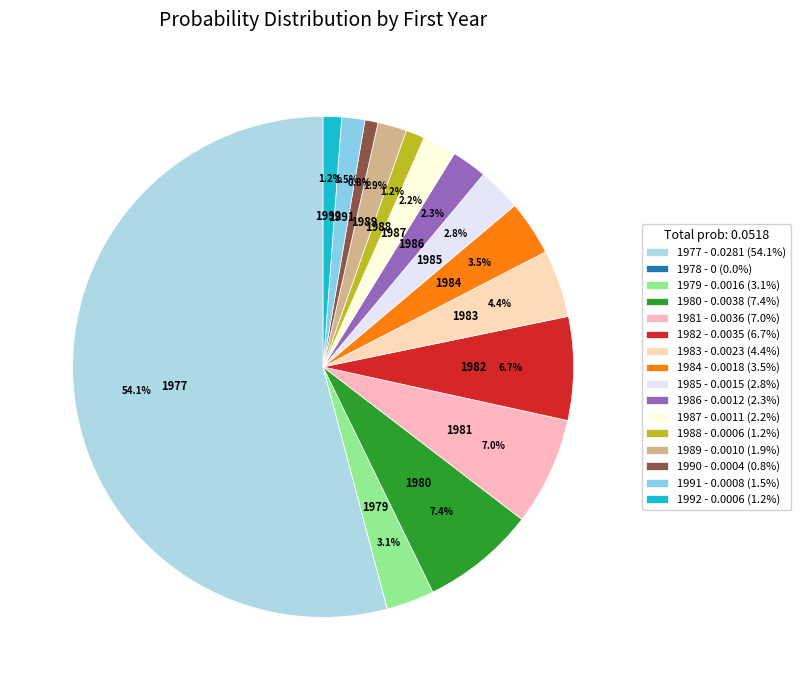

How many slices are in this pie chart?

16